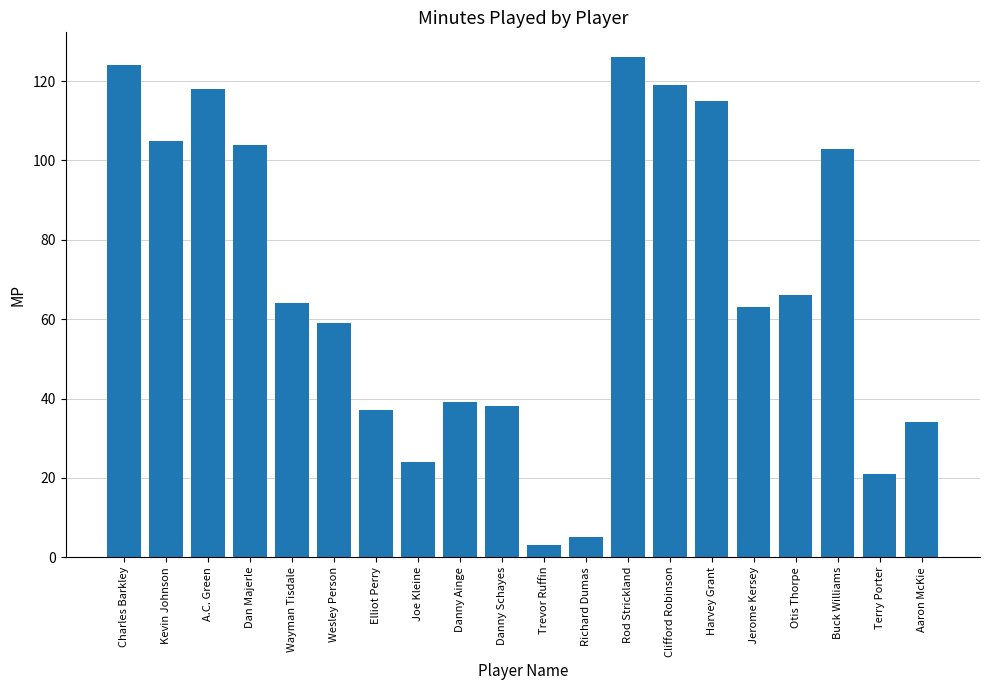

What is the sum of all values?

1367